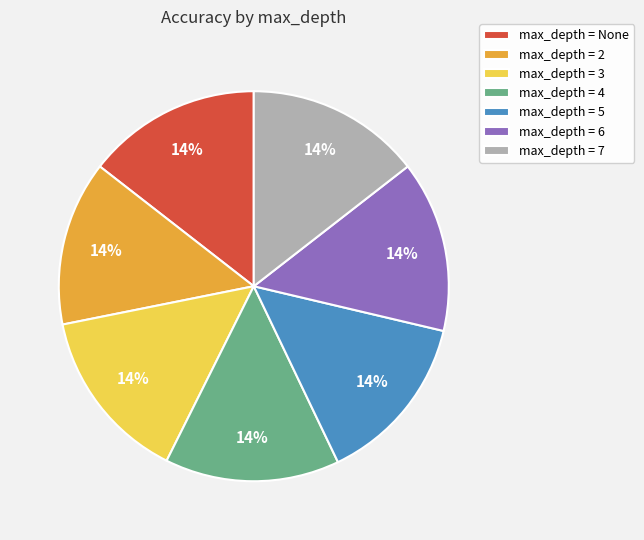

The max_depth = 5 slice represents 14% of the pie. True or false?

True